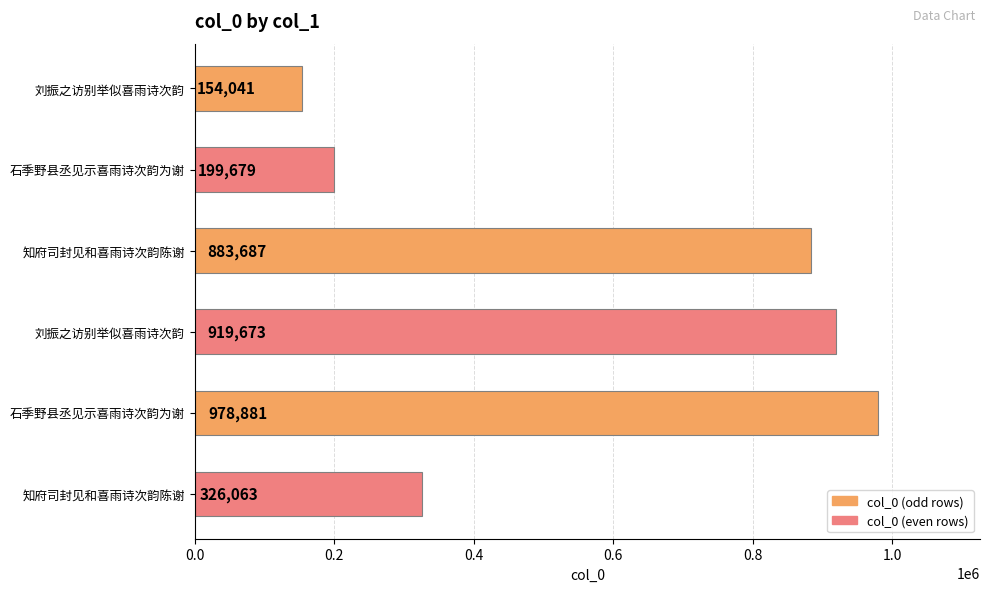

How many distinct data groups are displayed?

1